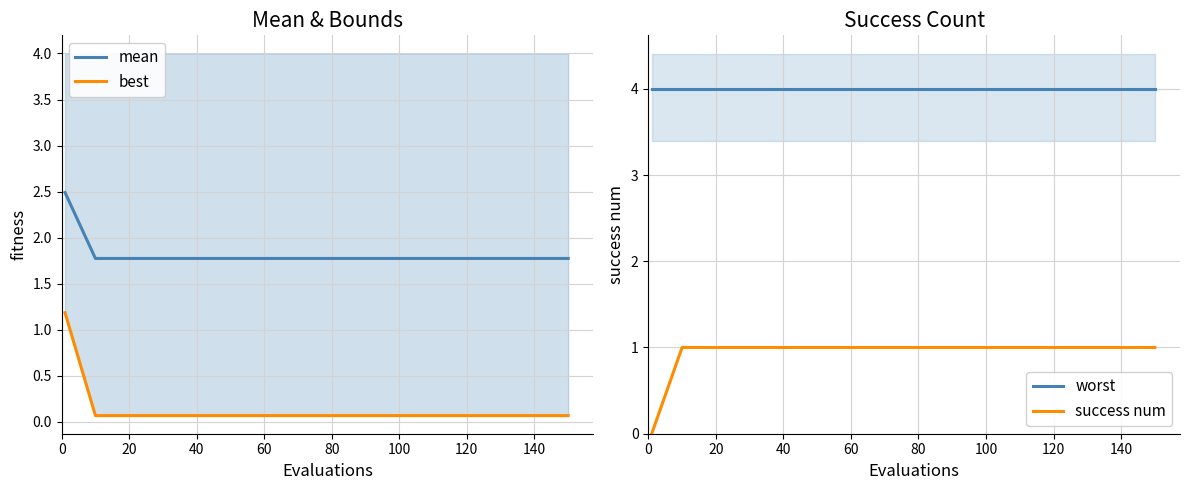

What is the lowest value of the mean series?

1.8